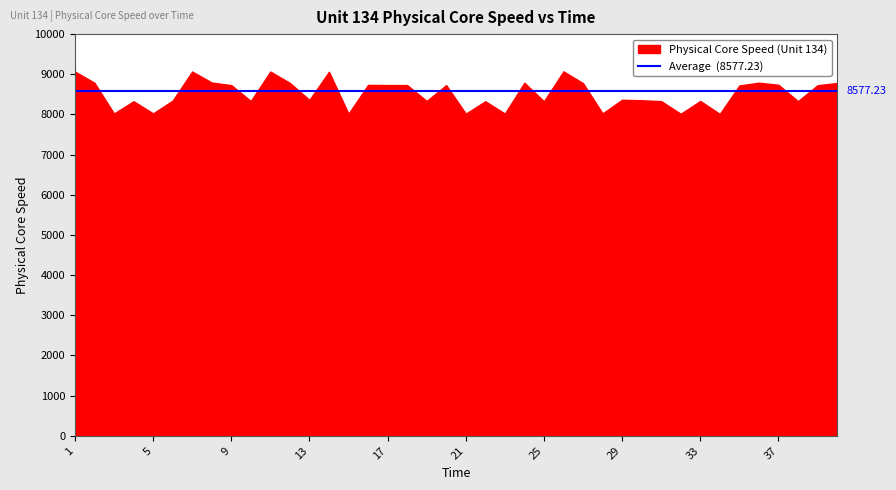

How many series are shown in this chart?

1